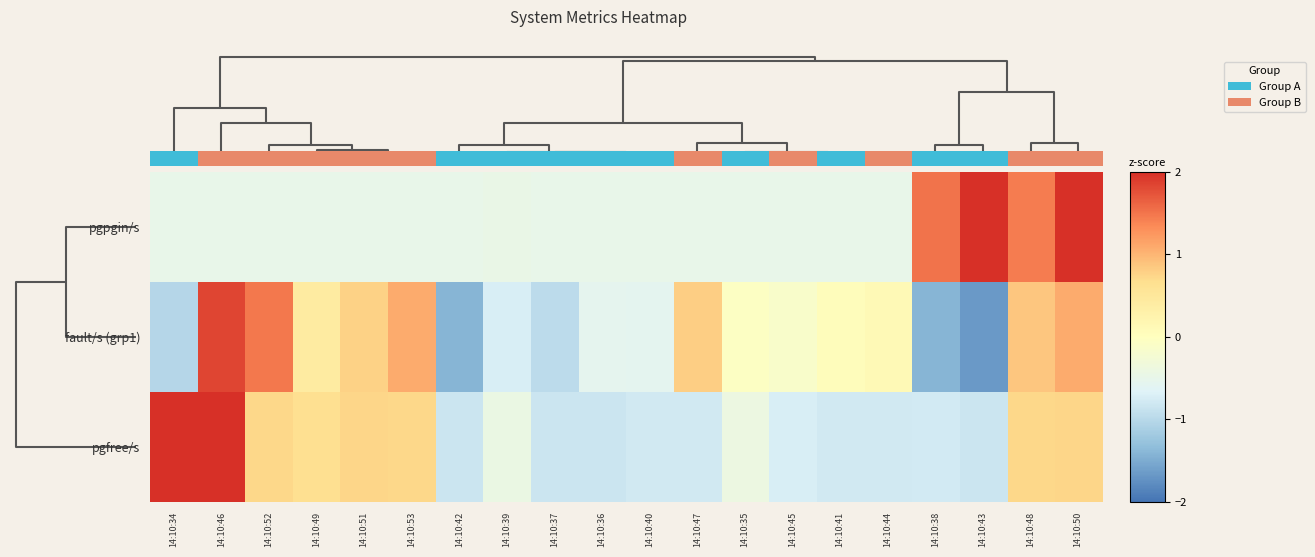

How many data points does each series have?

20